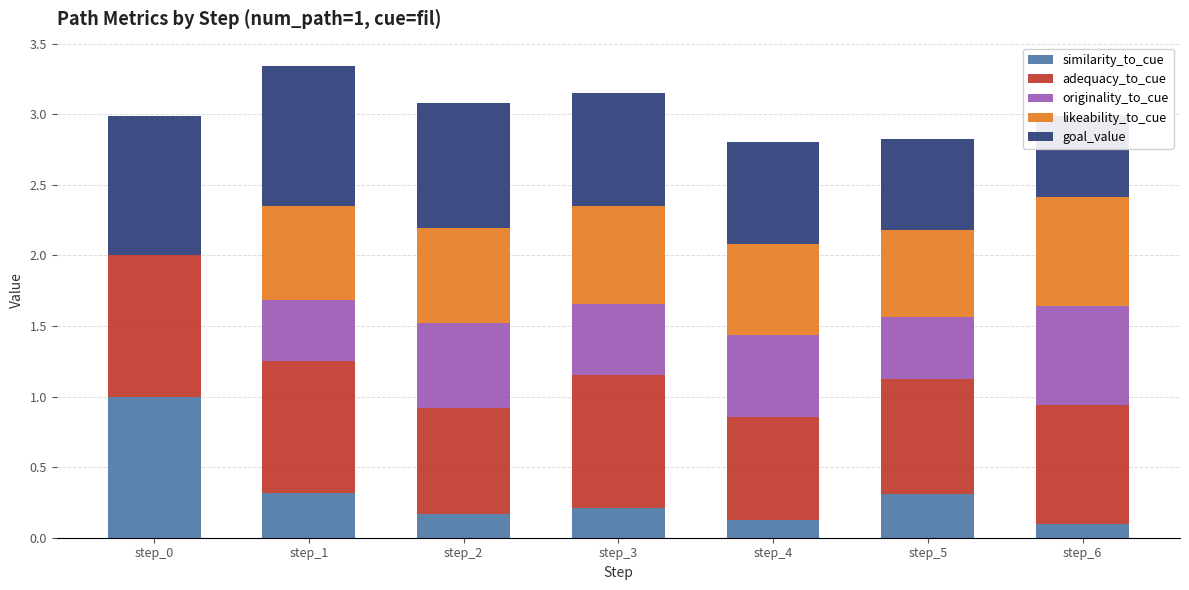

What is the value of the likeability_to_cue bar at the 6th from the left?

0.6